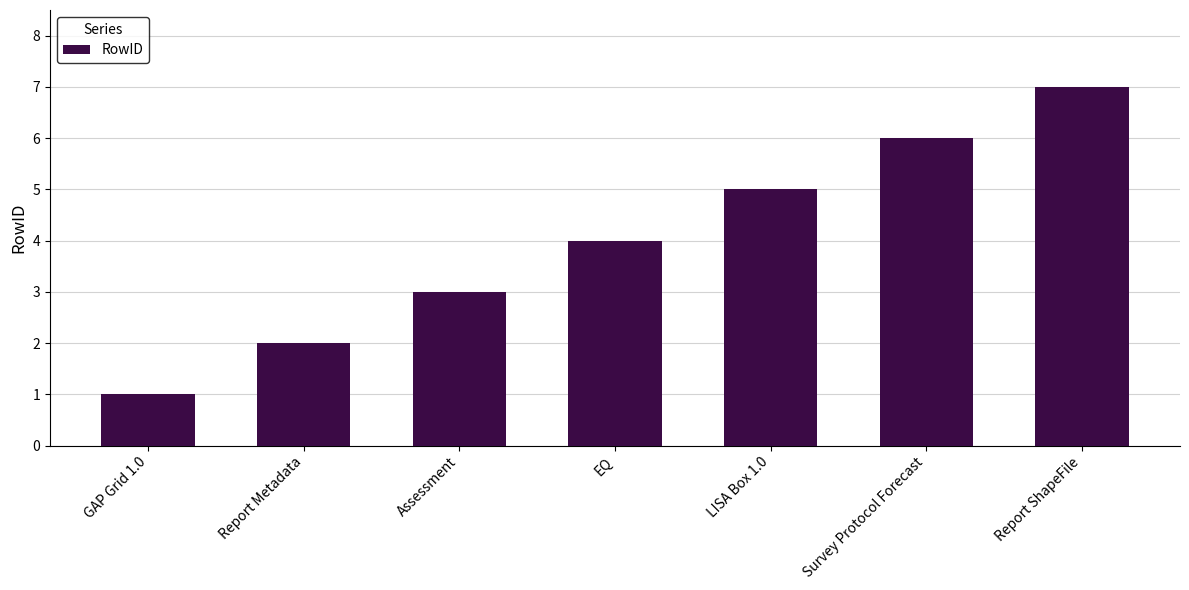

How many data points are less than 4?

3